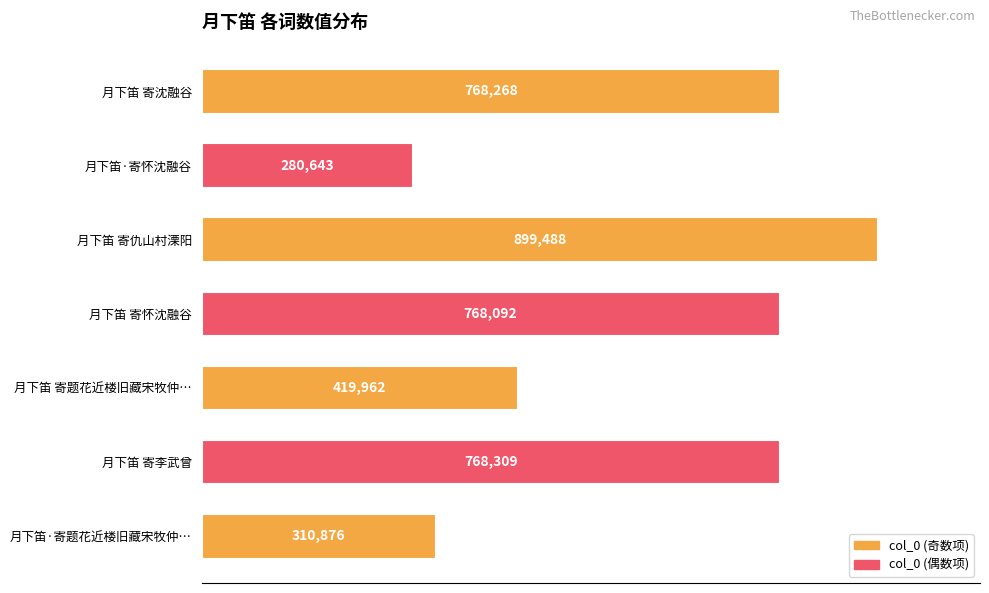

What is the sum of all values?

4215638